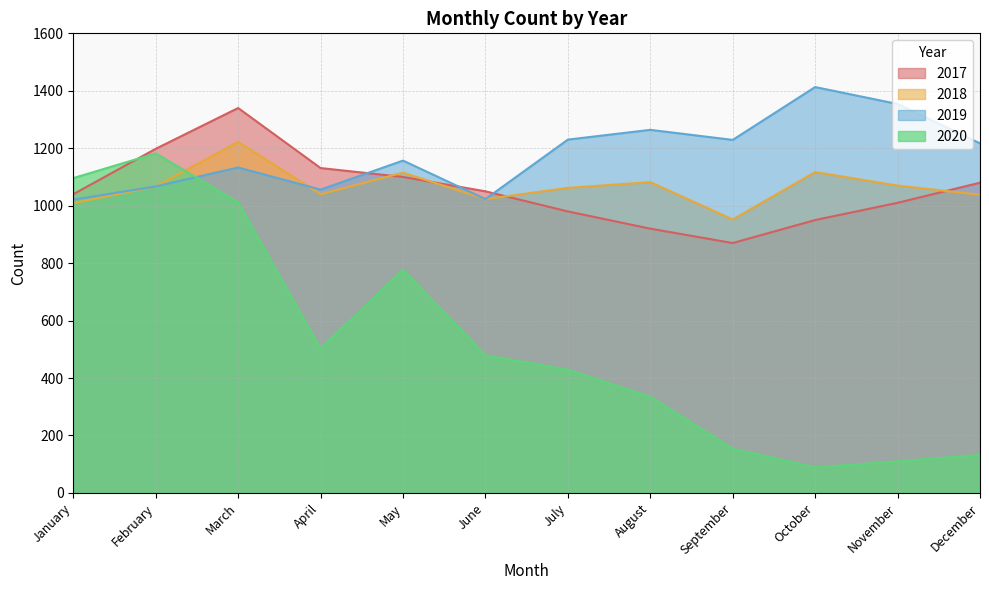

What is the total value across all series at October?

3569